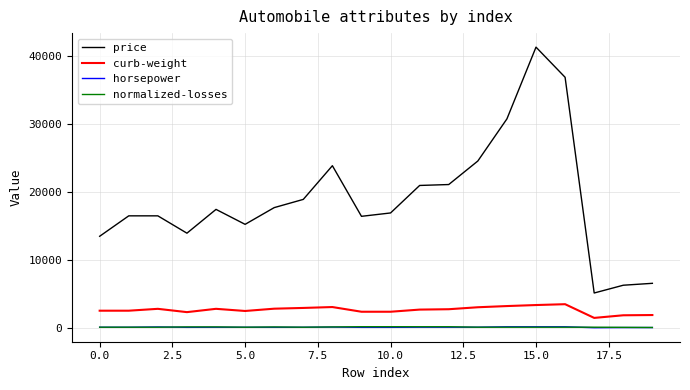

True or false: price and horsepower intersect in this chart.

False